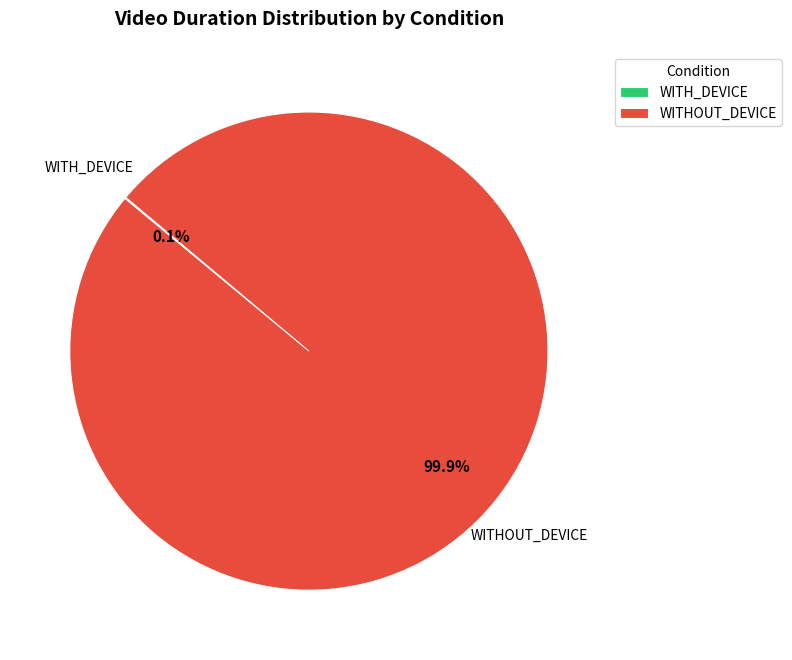

Does WITHOUT_DEVICE account for over 50% of the chart?

Yes